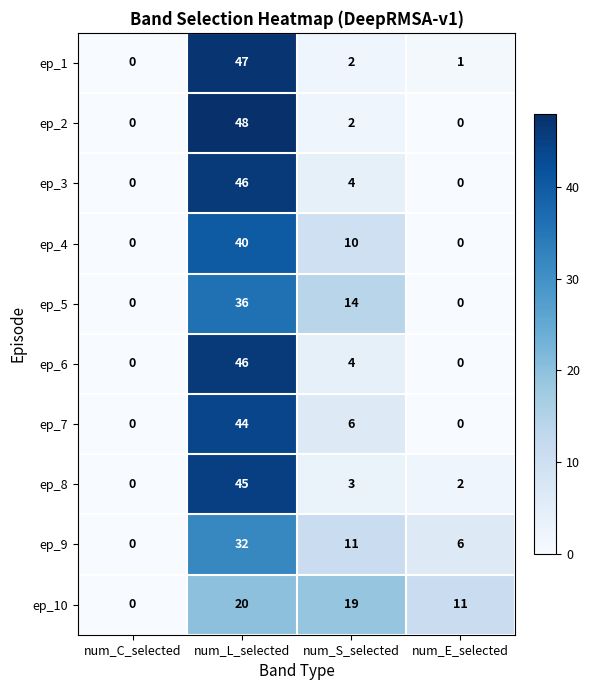

What is the sum of all ep_1 values?

50